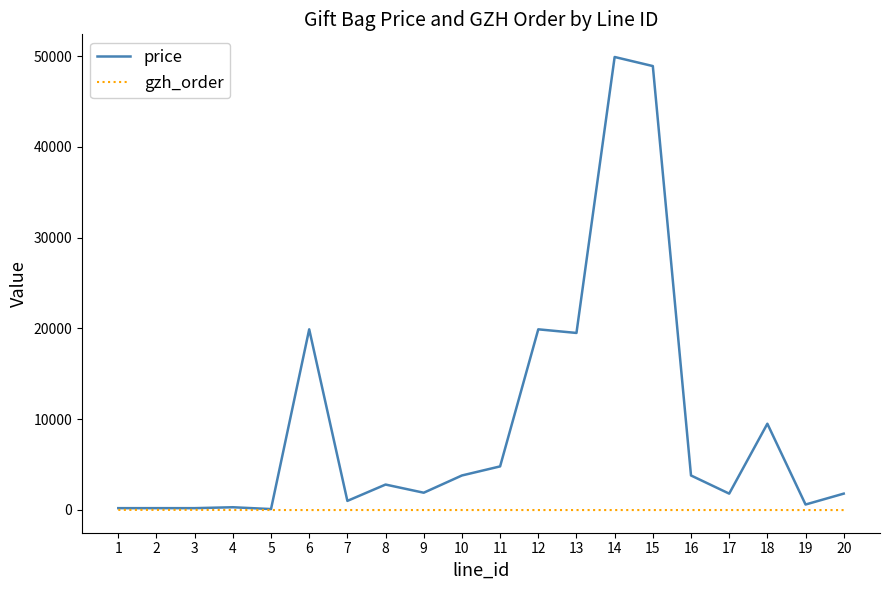

Is this an area chart (filled region under the line)?

No